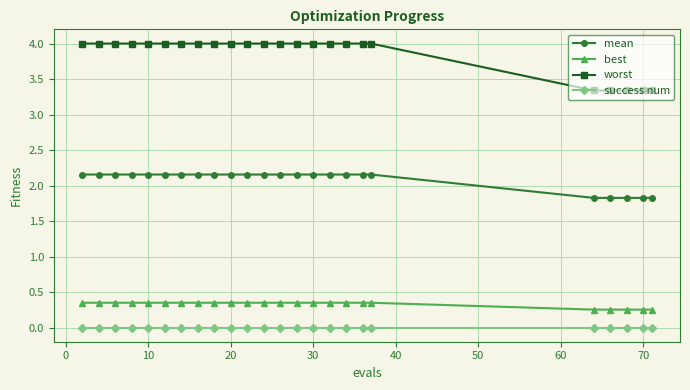

Which series has the largest range (max minus min)?

worst